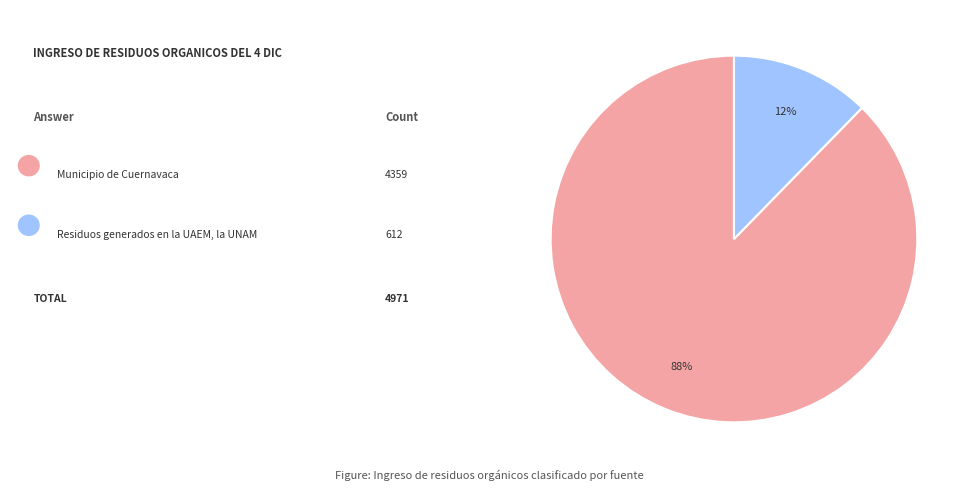

Is there a majority slice in this chart?

Yes